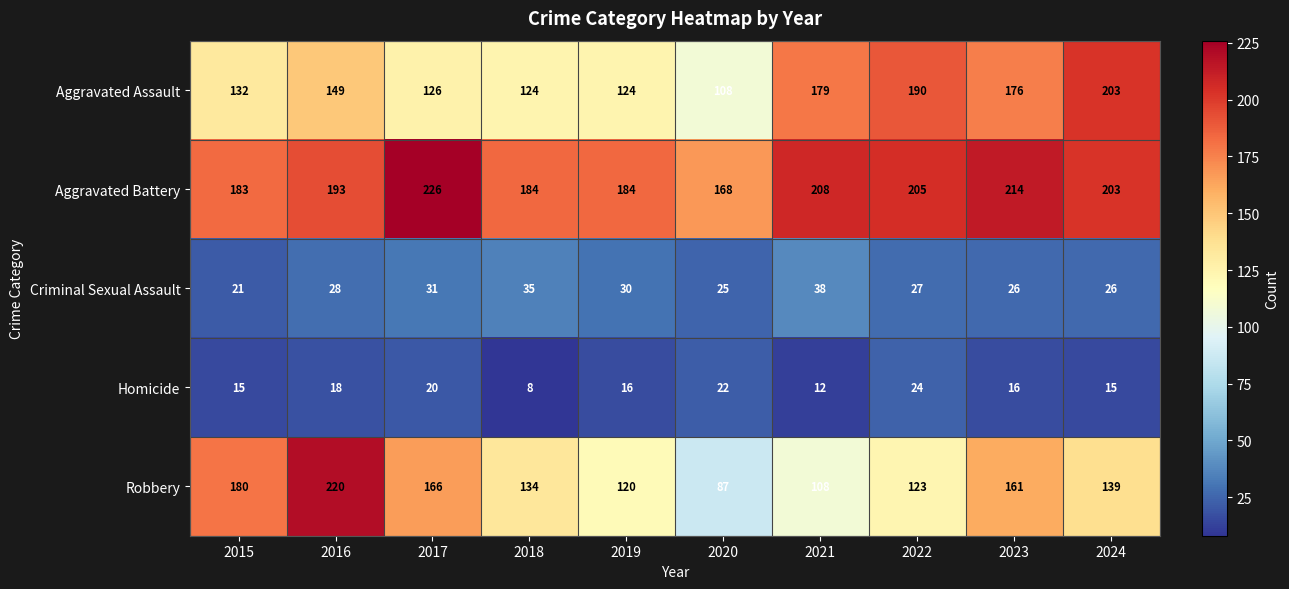

What is the sum of all Homicide values?

166